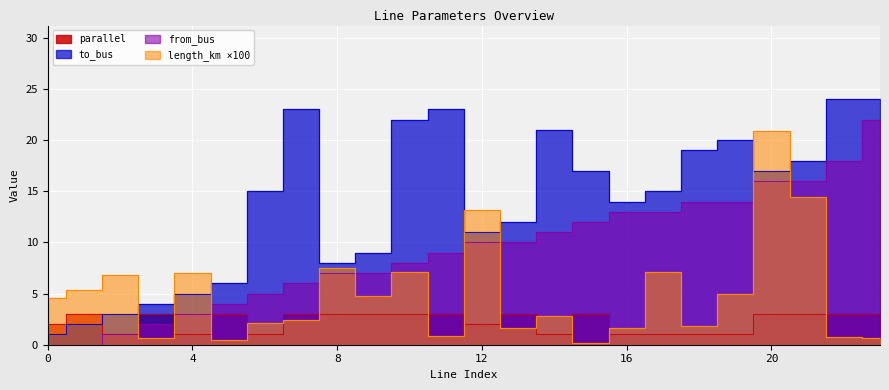

At which label does to_bus first exceed 15?

7